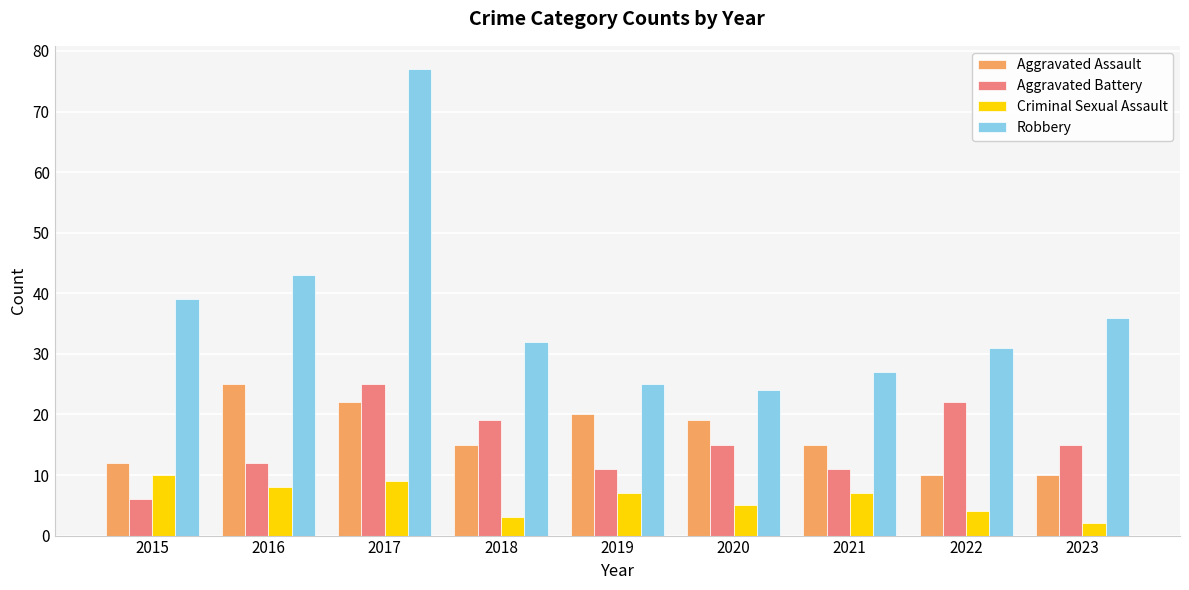

At which label does Robbery first exceed 32?

2015